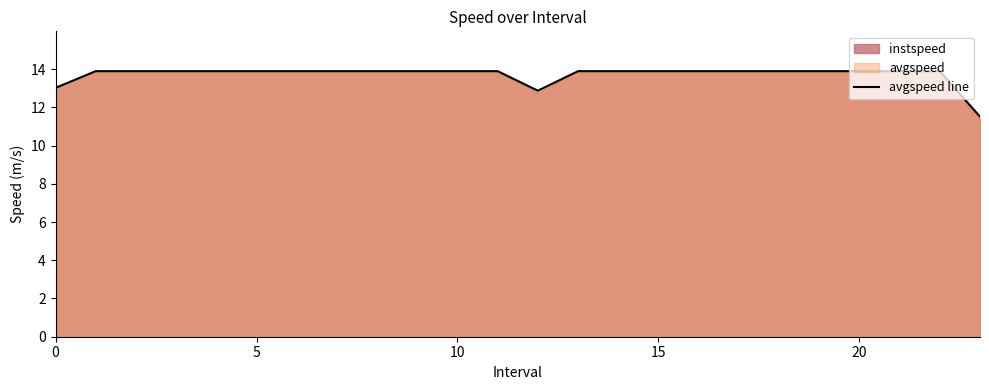

What is the difference between the maximum and minimum values?

2.4